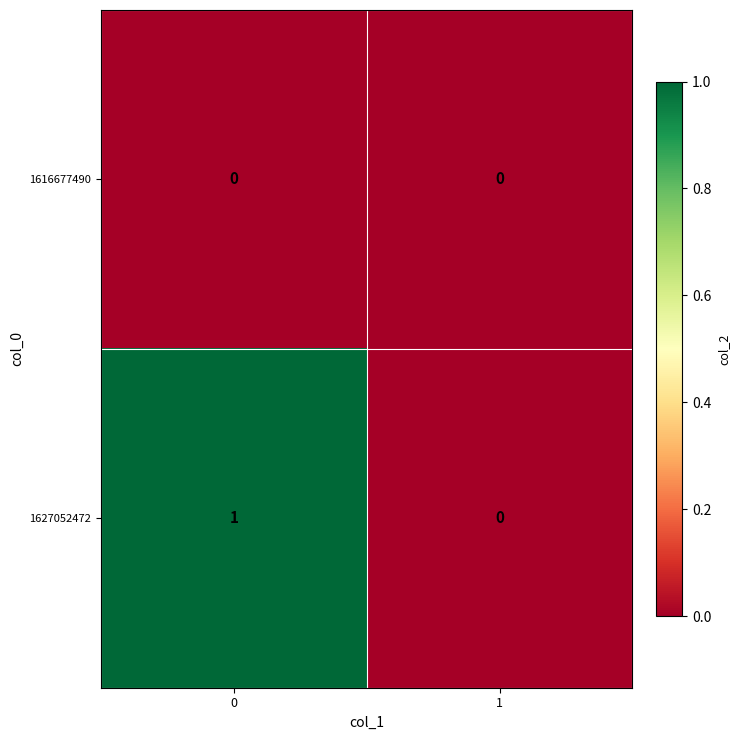

List the series in order of their overall mean, lowest first.

1616677490, 1627052472